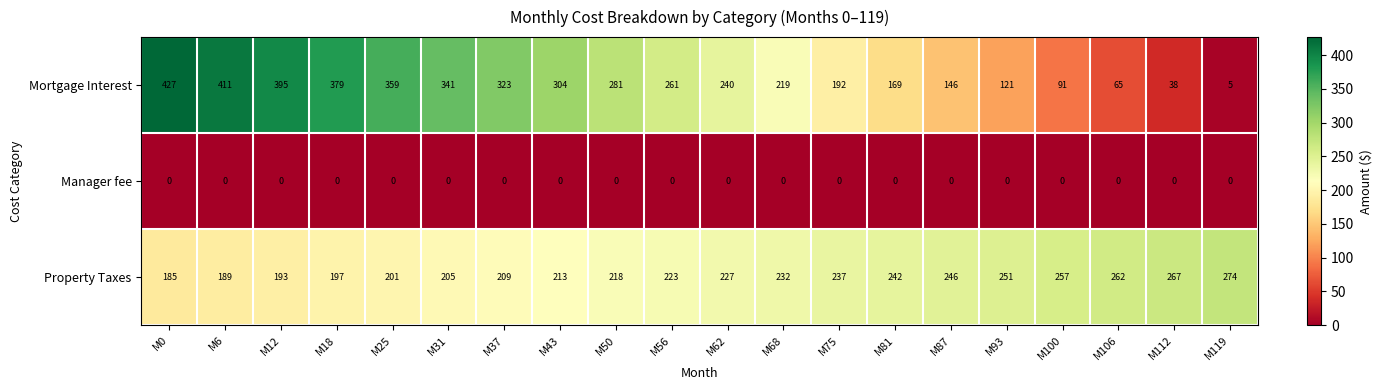

At which category is the sum across all series the highest?

M0